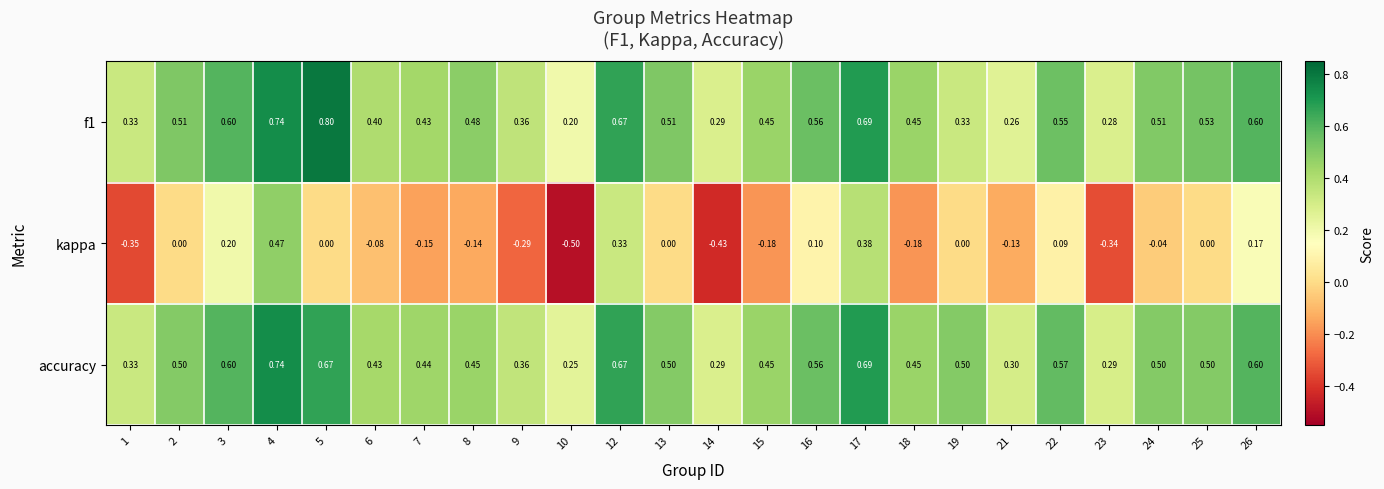

Which series has the largest range (max minus min)?

kappa